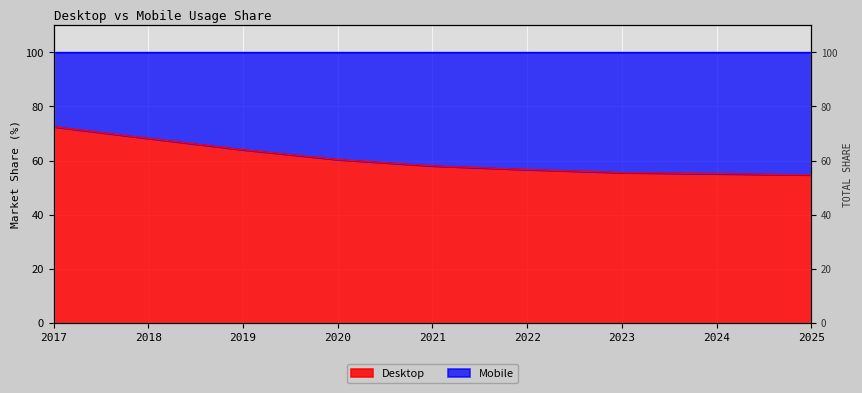

Reading left to right, transcribe all the data shown in this chart.

2017=72.5	2018=68.2	2019=64.0	2020=60.4	2021=58.1	2022=56.7	2023=55.6	2024=55.2	2025=54.8